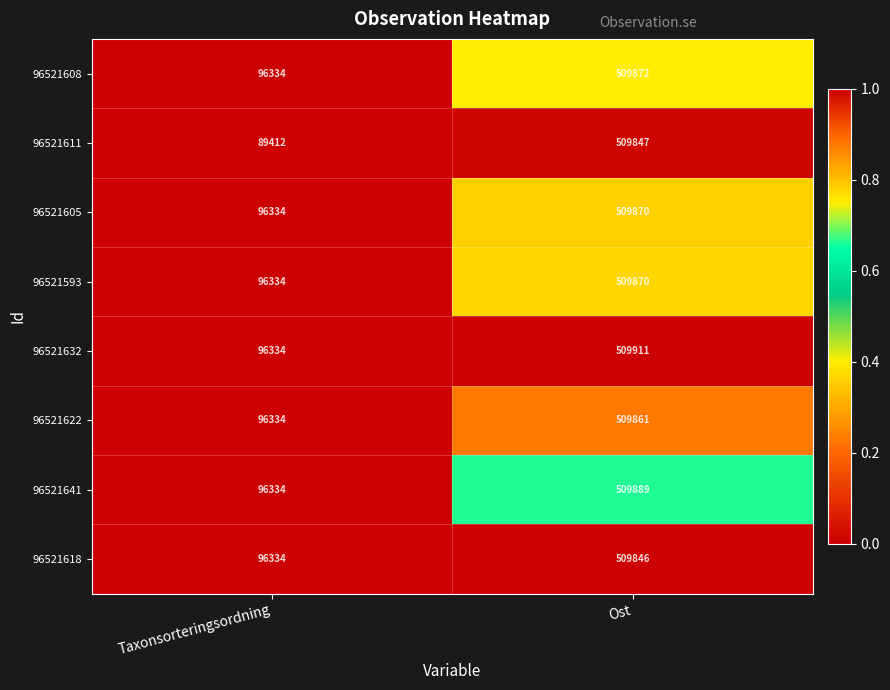

Which series has the largest range (max minus min)?

96521611